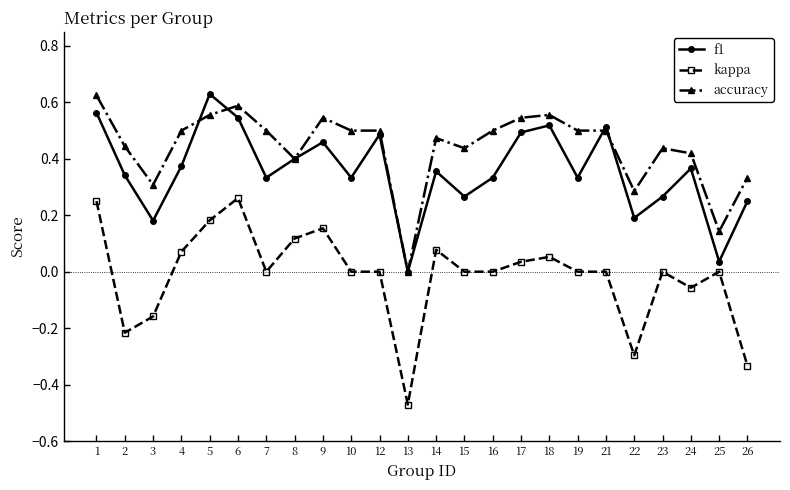

True or false: kappa and f1 intersect in this chart.

False